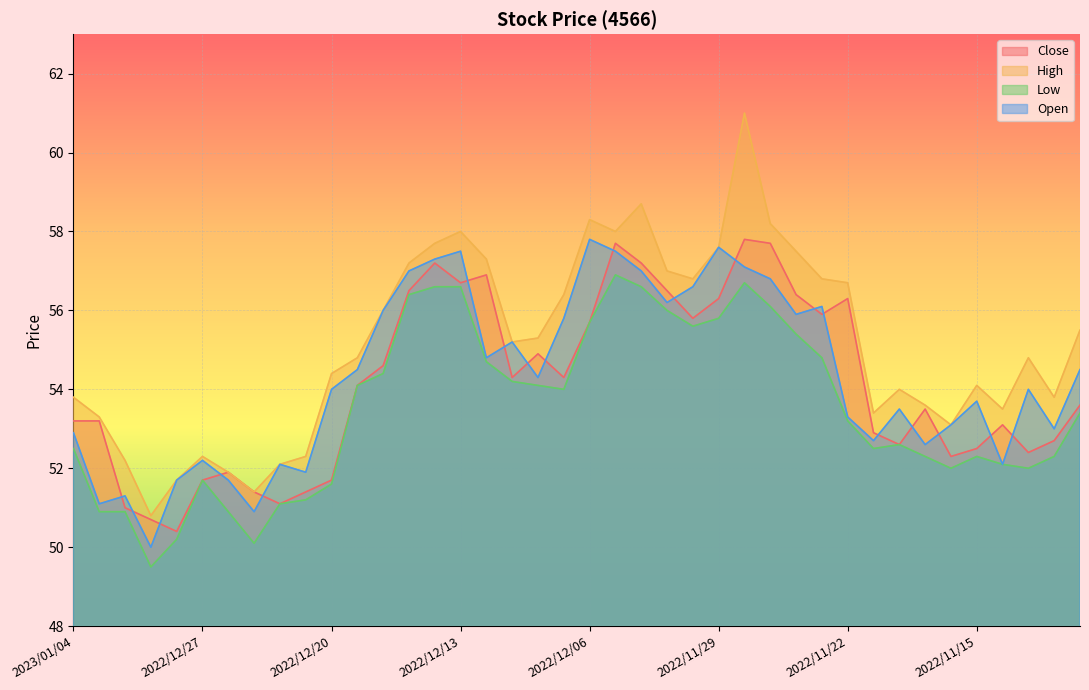

What is the average value of the Low series?

53.5